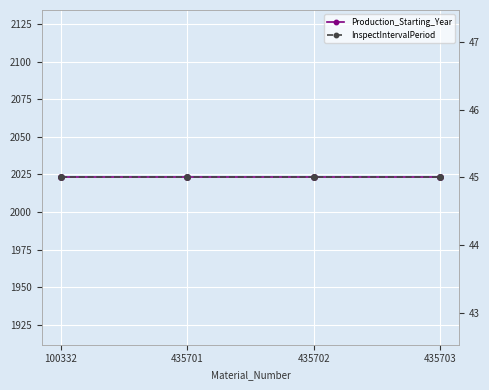

True or false: Production_Starting_Year and InspectIntervalPeriod cross at least once.

False